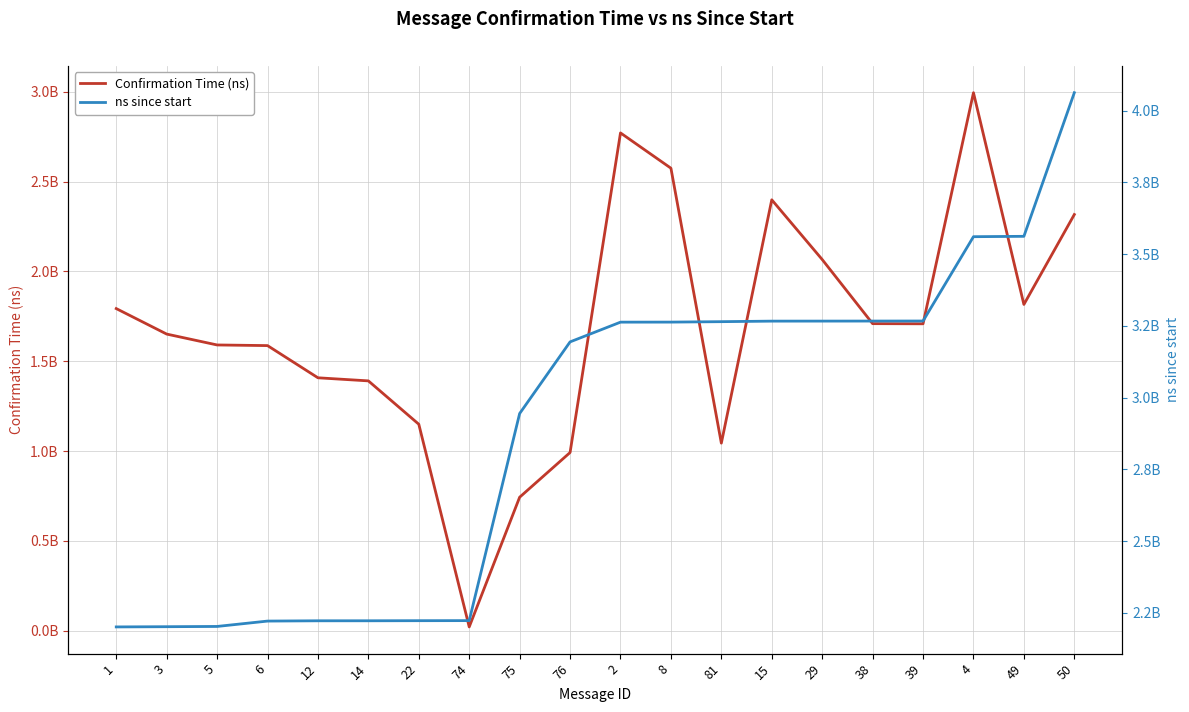

How many series are shown in this chart?

2